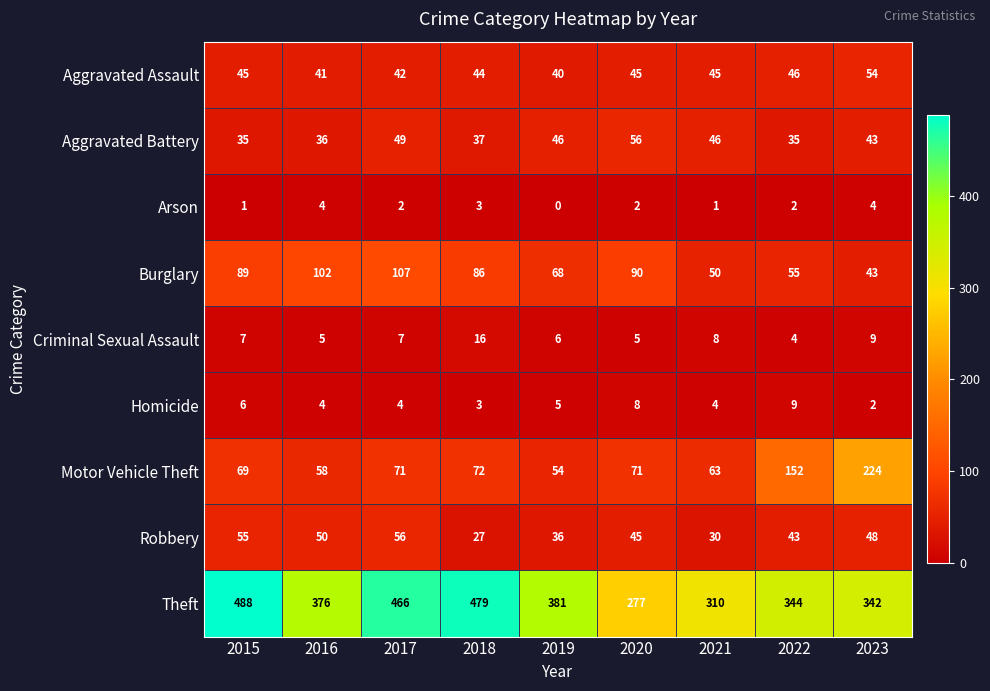

What is the difference between the maximum and minimum values in the Arson series?

4